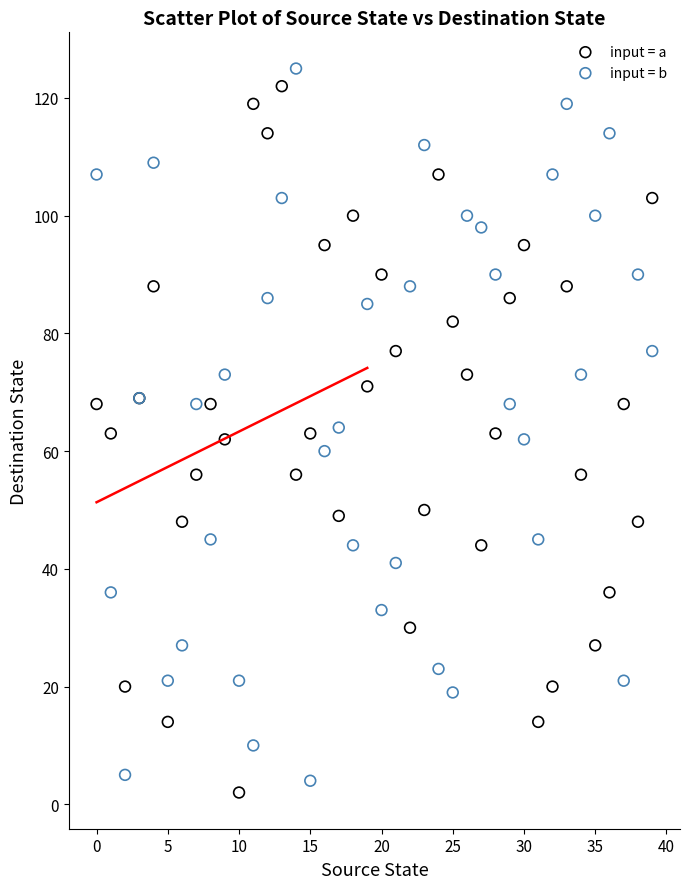

What are all the series names shown in the legend?

input = a, input = b